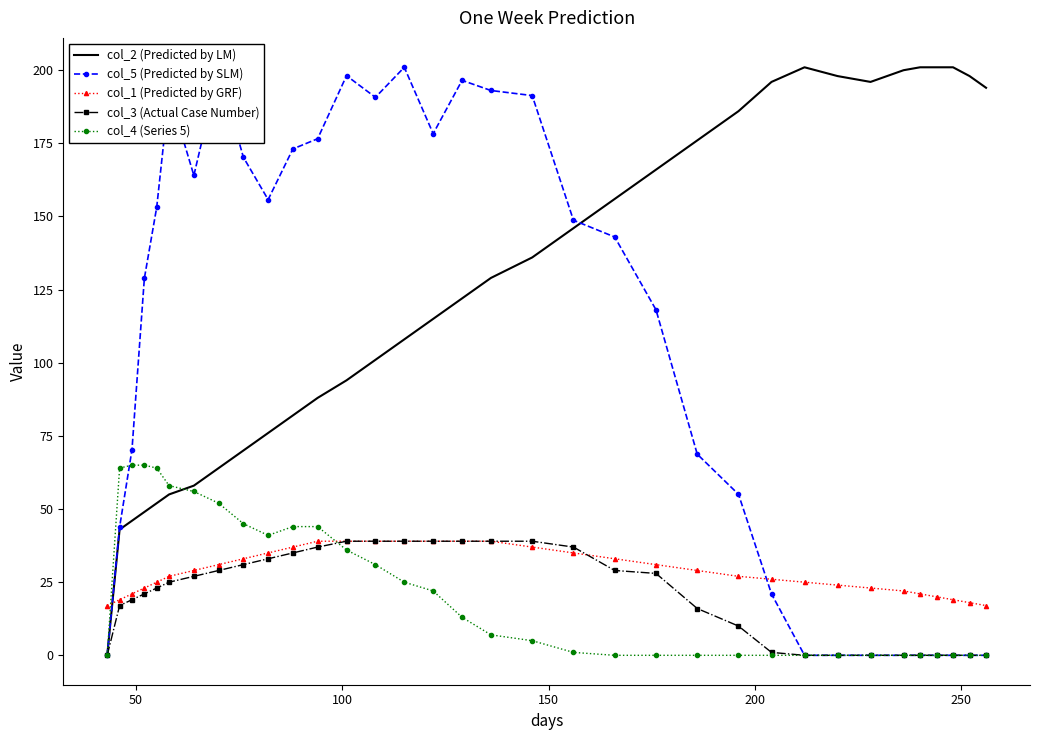

Which series has the largest total across all categories?

col_2 (Predicted by LM)